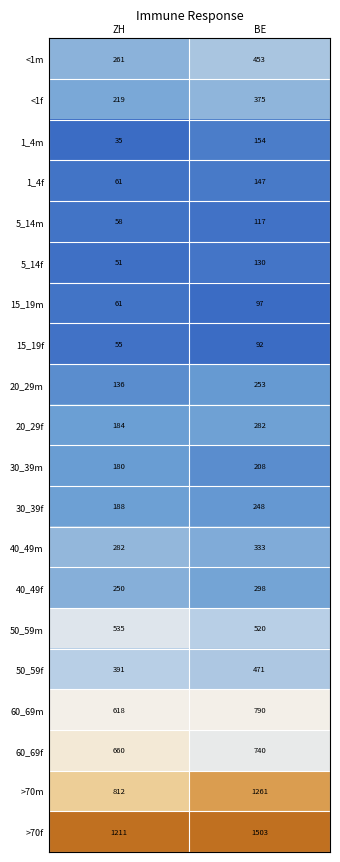

True or false: 30_39f has a value of 98 at BE.

False